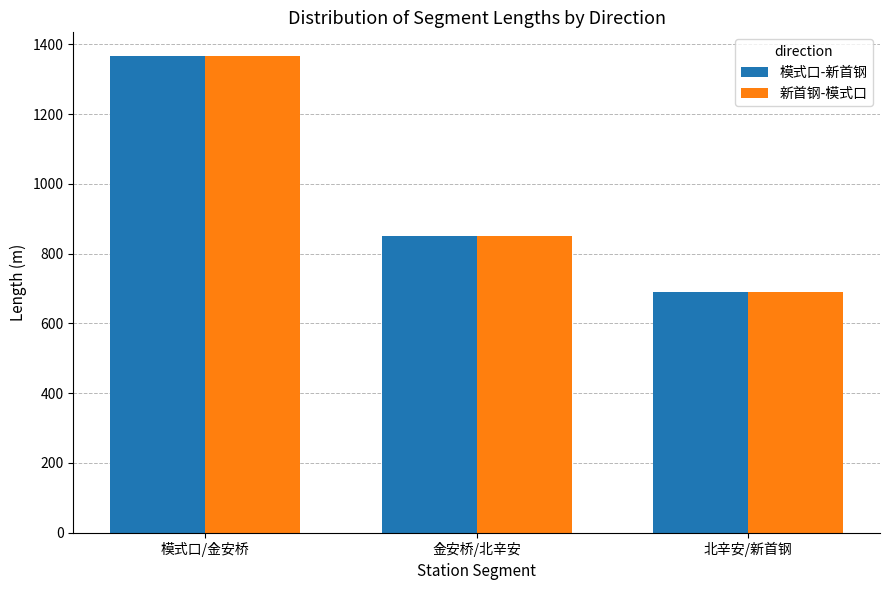

What is the label of the 1st bar from the right?

北辛安/新首钢